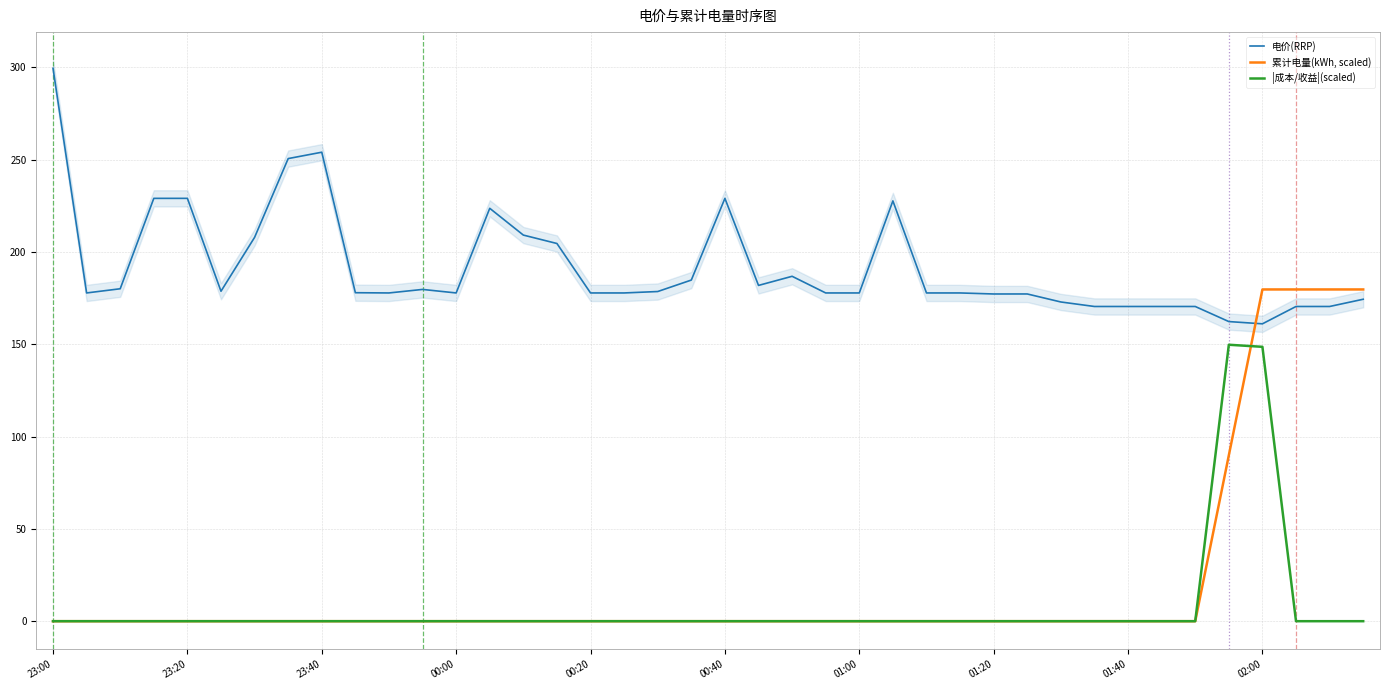

What is the sum of all 电价(RRP) values?

7659.6